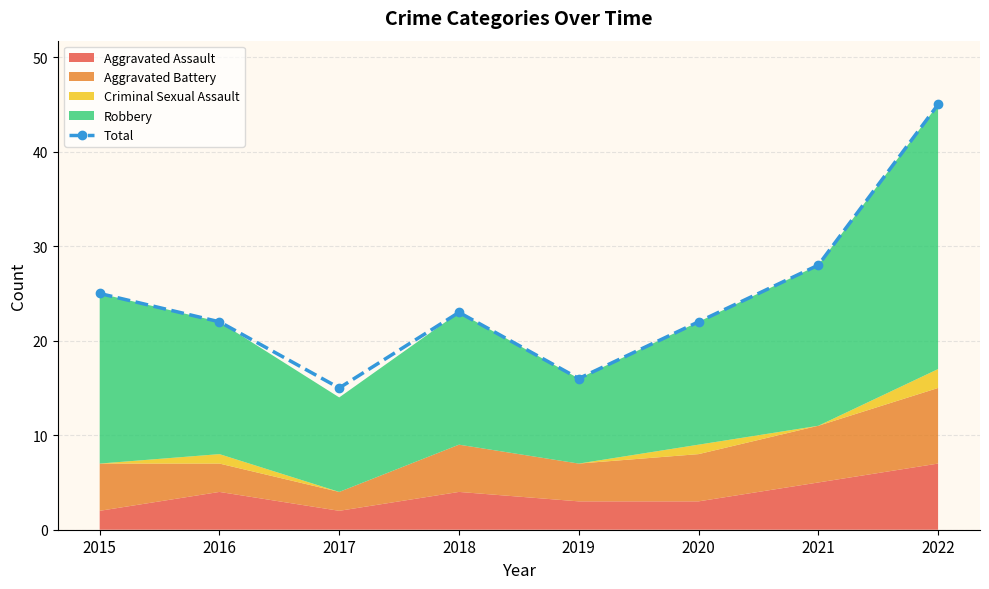

Which category has the highest value across all series?

2022